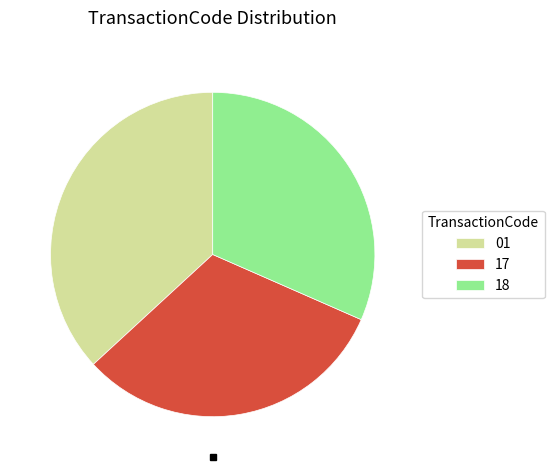

What is the ratio of the value at 01 to the value at 17?

1.2